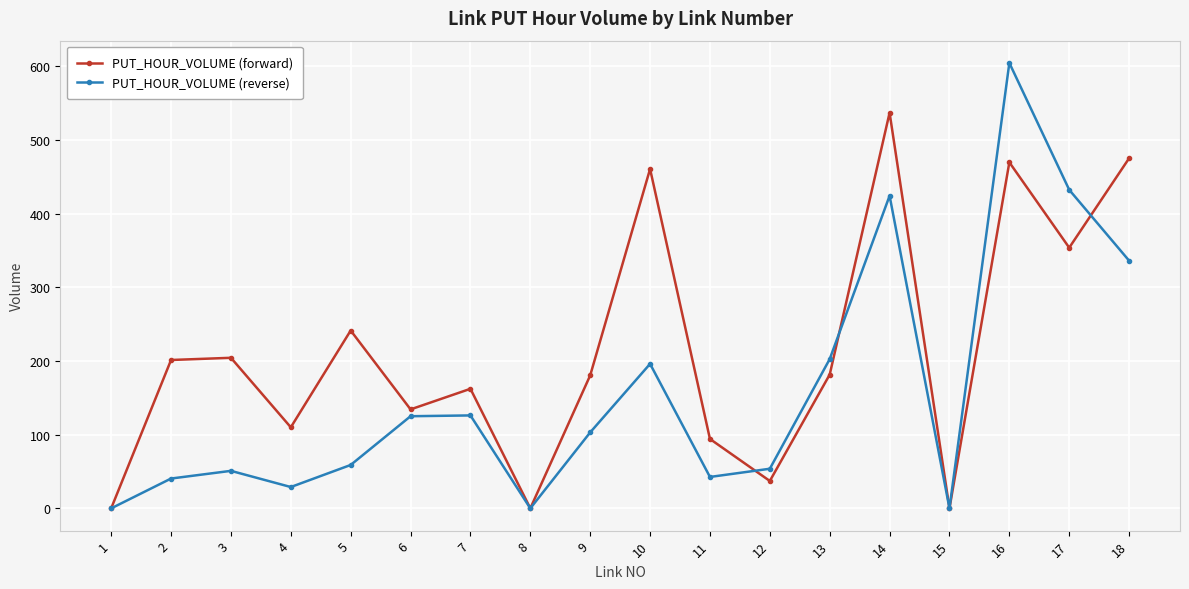

At which category is the sum across all series the highest?

16